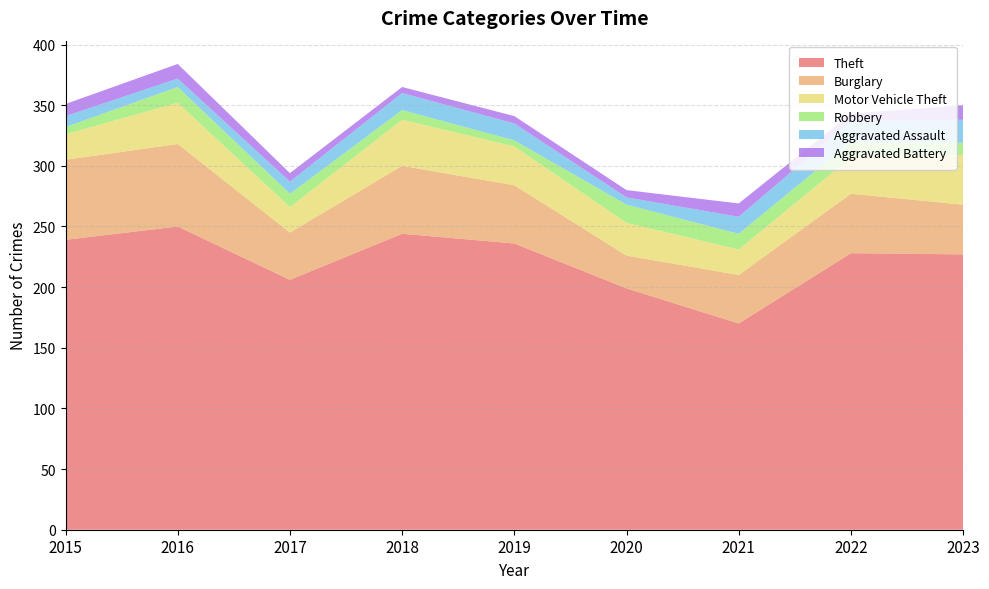

Reading left to right, transcribe all the data shown in this chart.

Theft: 2015=239	2016=250	2017=206	2018=244	2019=236	2020=199	2021=170	2022=228	2023=227
Burglary: 2015=66	2016=68	2017=39	2018=56	2019=48	2020=27	2021=40	2022=49	2023=41
Motor Vehicle Theft: 2015=21	2016=34	2017=21	2018=38	2019=32	2020=27	2021=21	2022=30	2023=41
Robbery: 2015=6	2016=13	2017=11	2018=8	2019=5	2020=15	2021=13	2022=13	2023=10
Aggravated Assault: 2015=9	2016=7	2017=10	2018=14	2019=14	2020=6	2021=14	2022=17	2023=19
Aggravated Battery: 2015=10	2016=12	2017=7	2018=5	2019=6	2020=6	2021=11	2022=6	2023=12